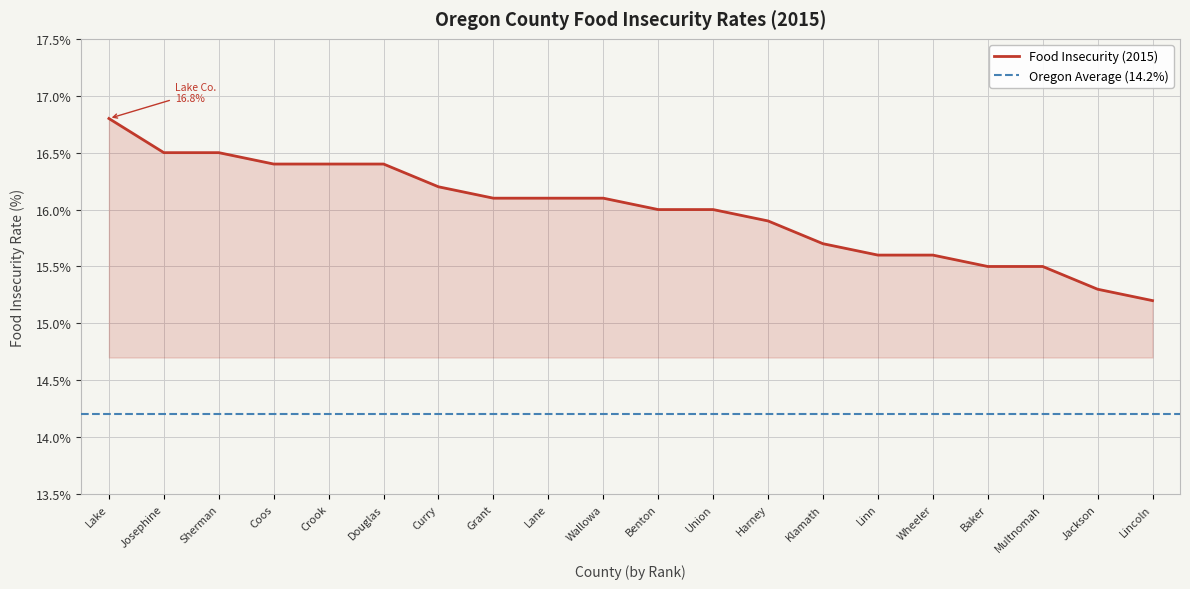

The Food Insecurity (2015) series shows 27.0 at Jackson. True or false?

False